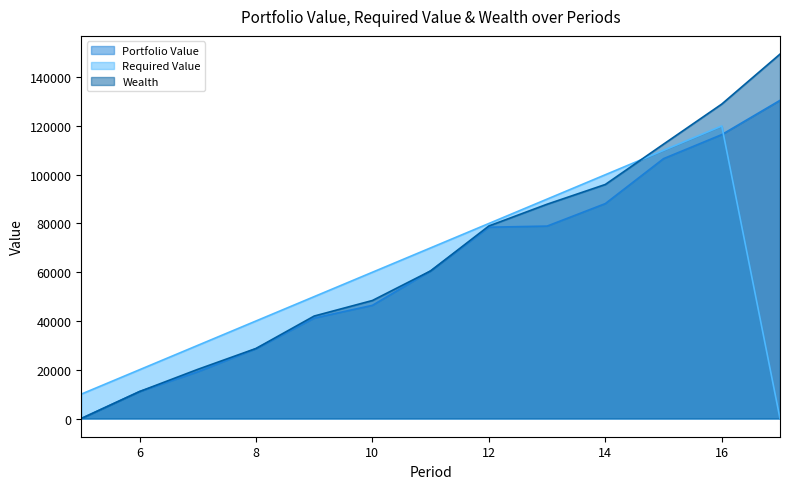

In Required Value, how many points are higher than both neighbors (excluding endpoints)?

1